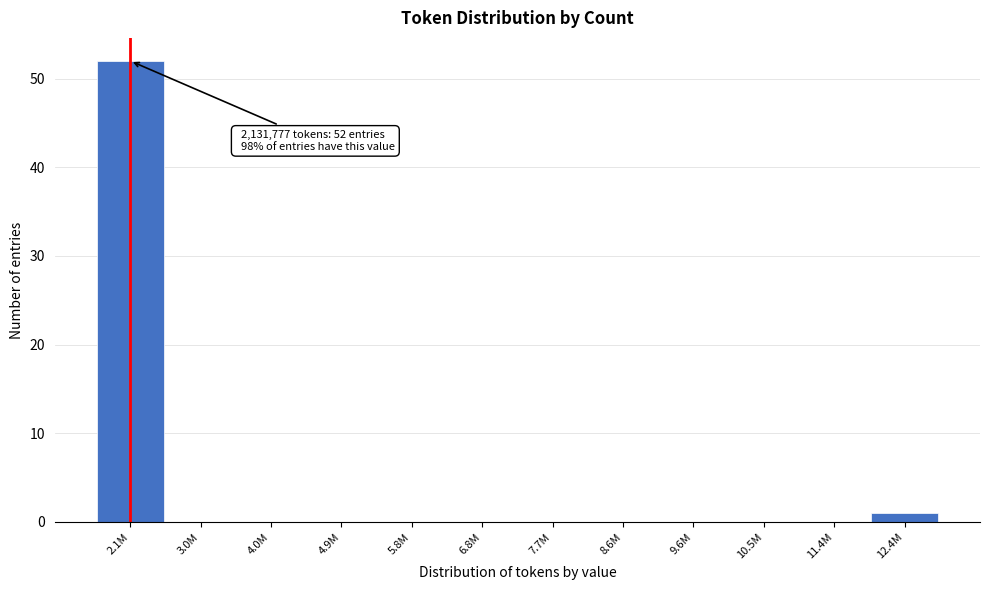

Reading right to left, list all the values displayed in this chart.

12.4M=1	11.4M=0	10.5M=0	9.6M=0	8.6M=0	7.7M=0	6.8M=0	5.8M=0	4.9M=0	4.0M=0	3.0M=0	2.1M=52